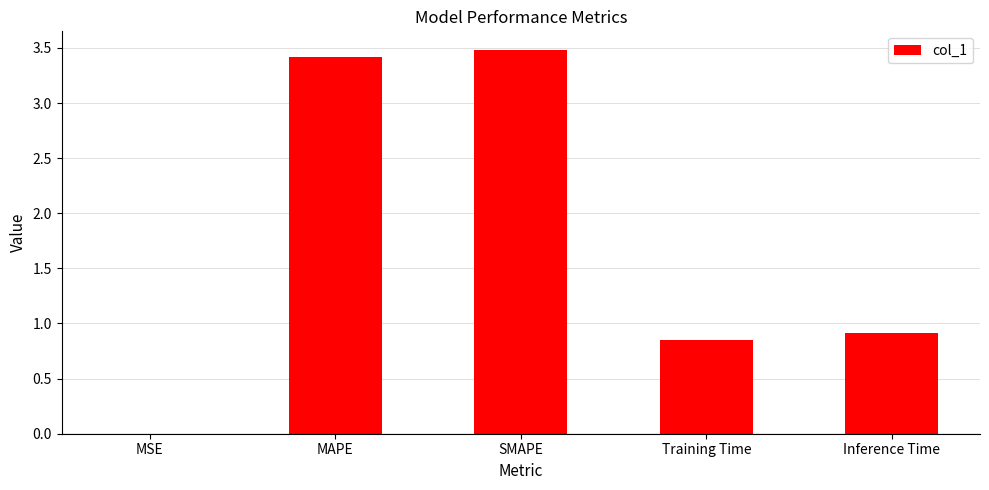

Are the bars horizontal?

No